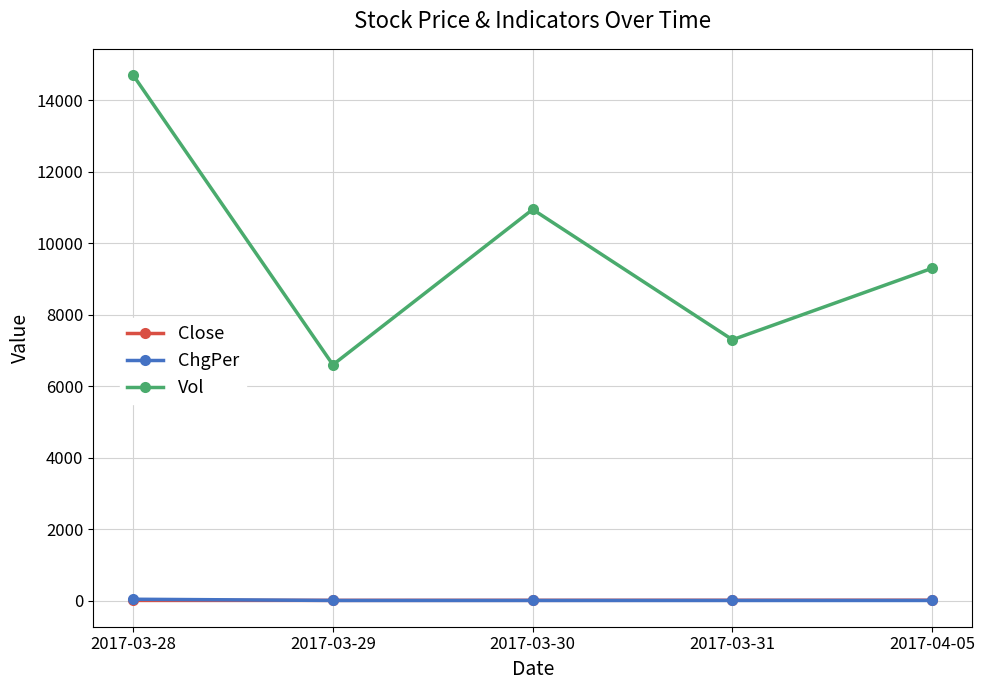

True or false: Vol and ChgPer intersect in this chart.

False